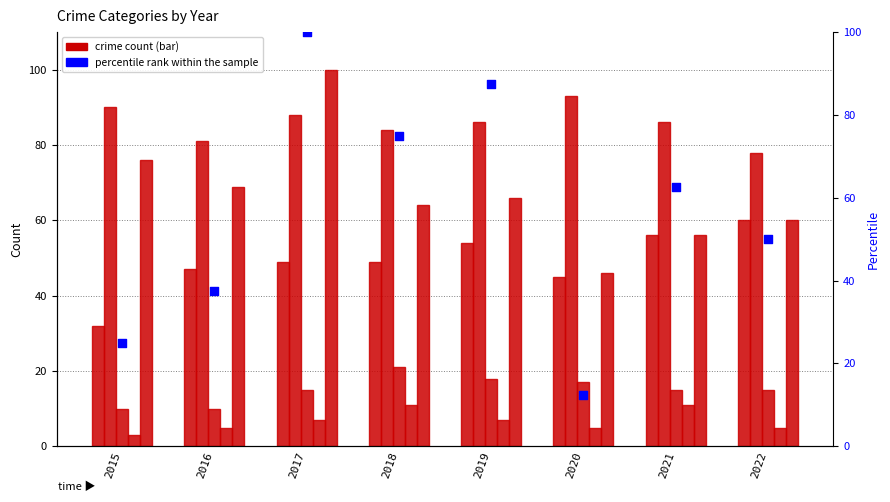

Which series contains the highest Y value?

Robbery